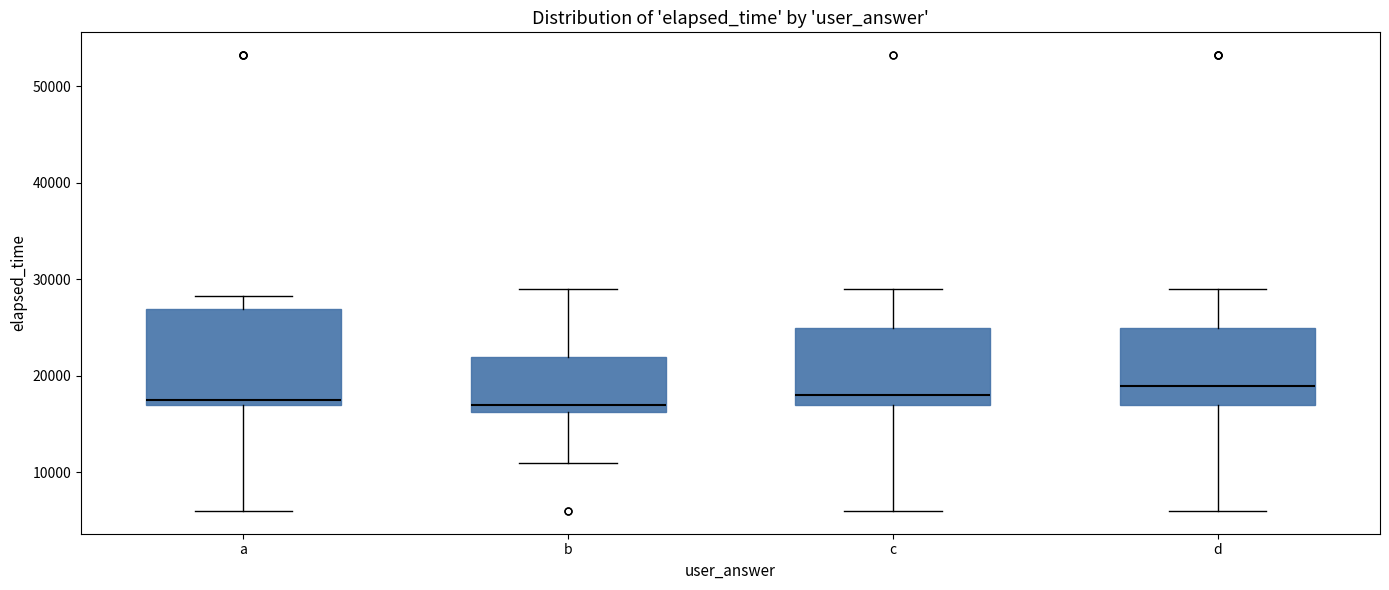

Where does the upper whisker of the box for b end on the y-axis? The values are not printed on the chart, so give them approximately, as read against the axis.

29000